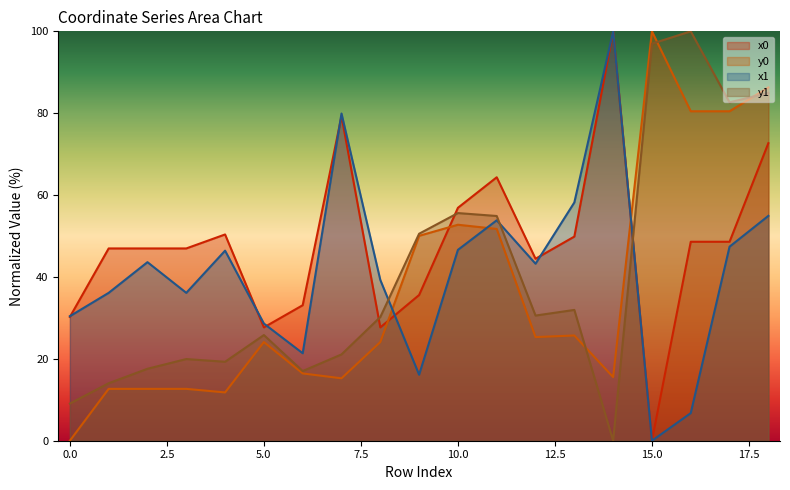

At which label is x1 closest to 50?

17